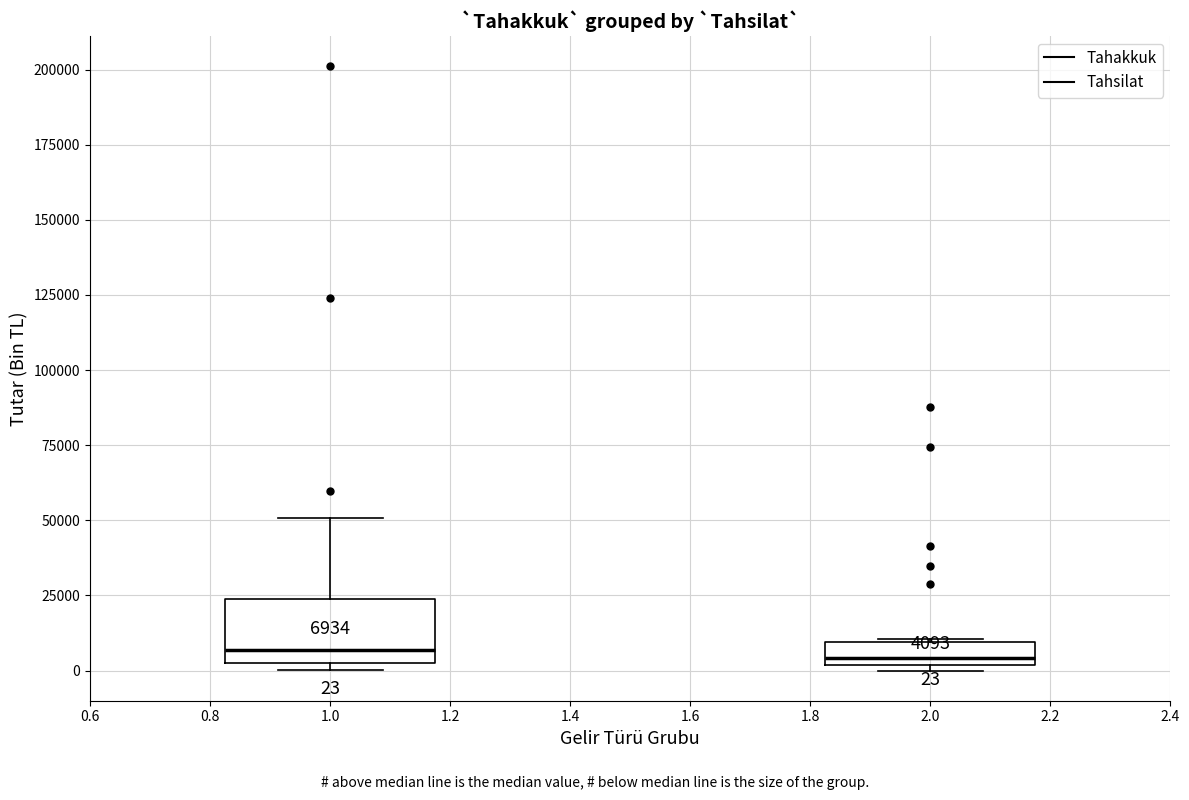

Comparing the boxes themselves (not the whiskers), which one is the tallest?

1.0